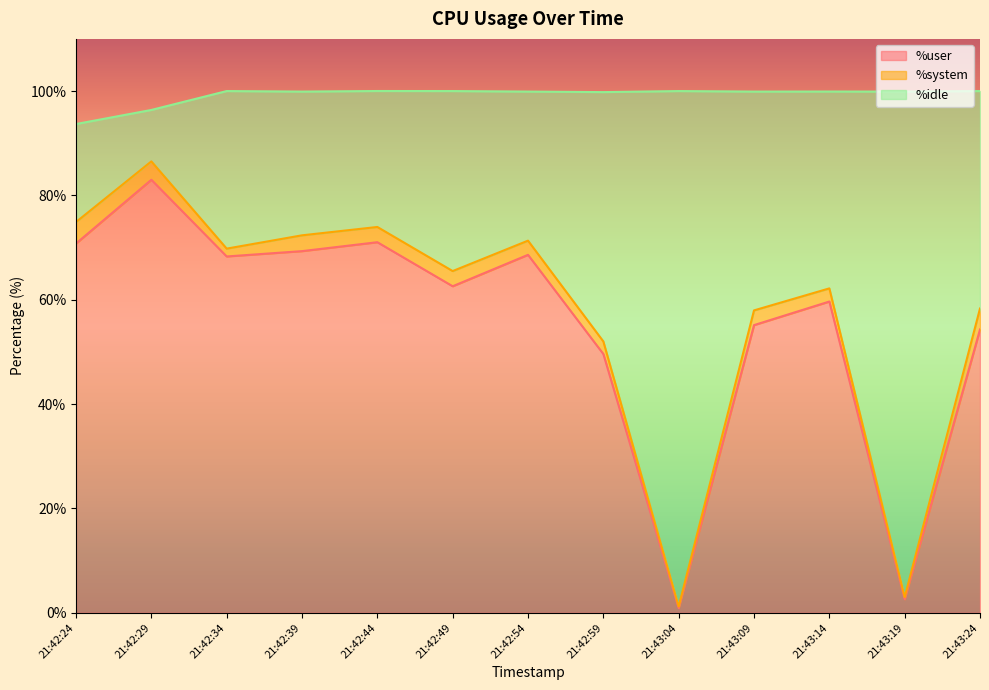

The %user series shows 36.6 at 21:42:39. True or false?

False